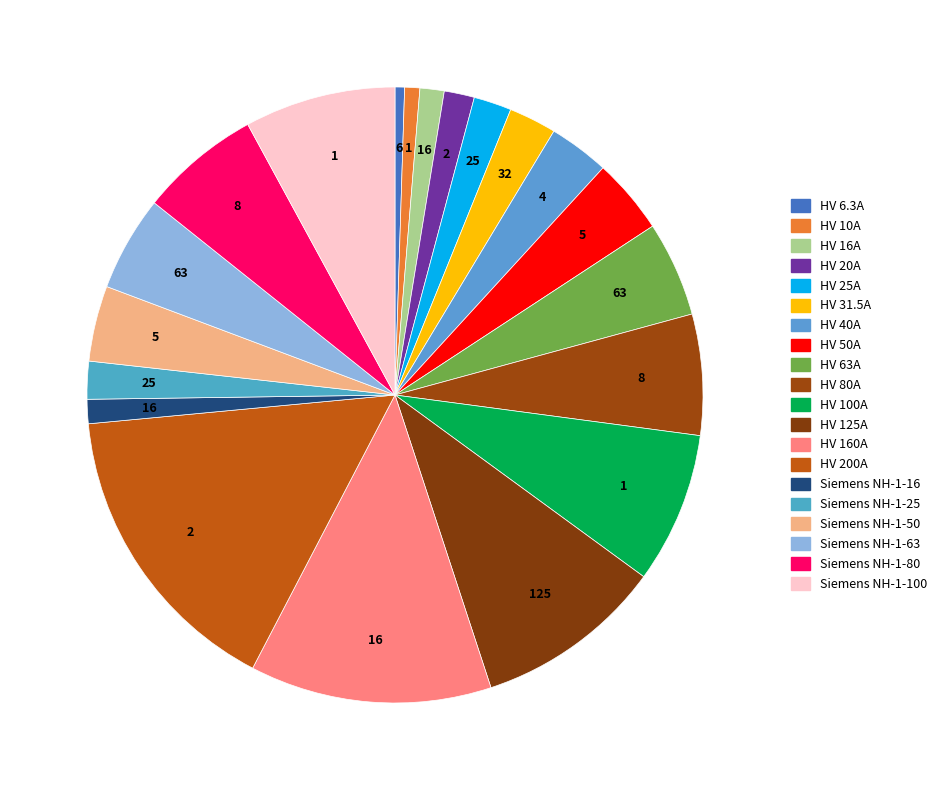

Is it true that HV 63A is 5% of the pie?

True